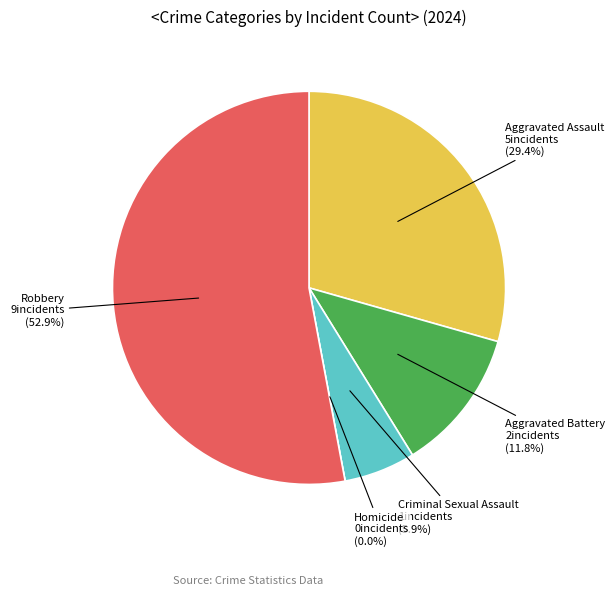

Which slice is the smallest?

Homicide